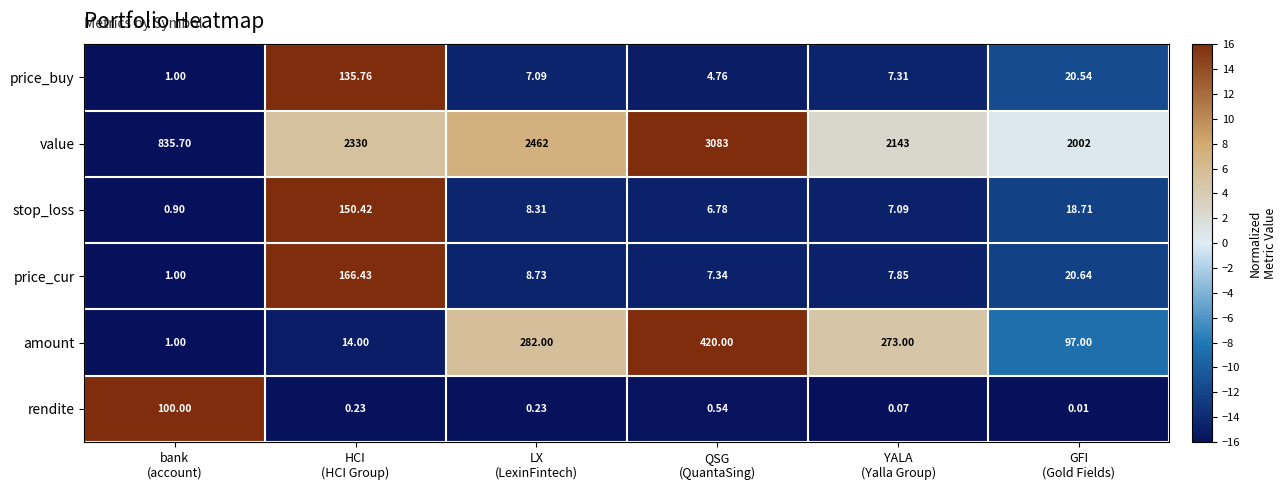

Count the number of categories in the chart.

6